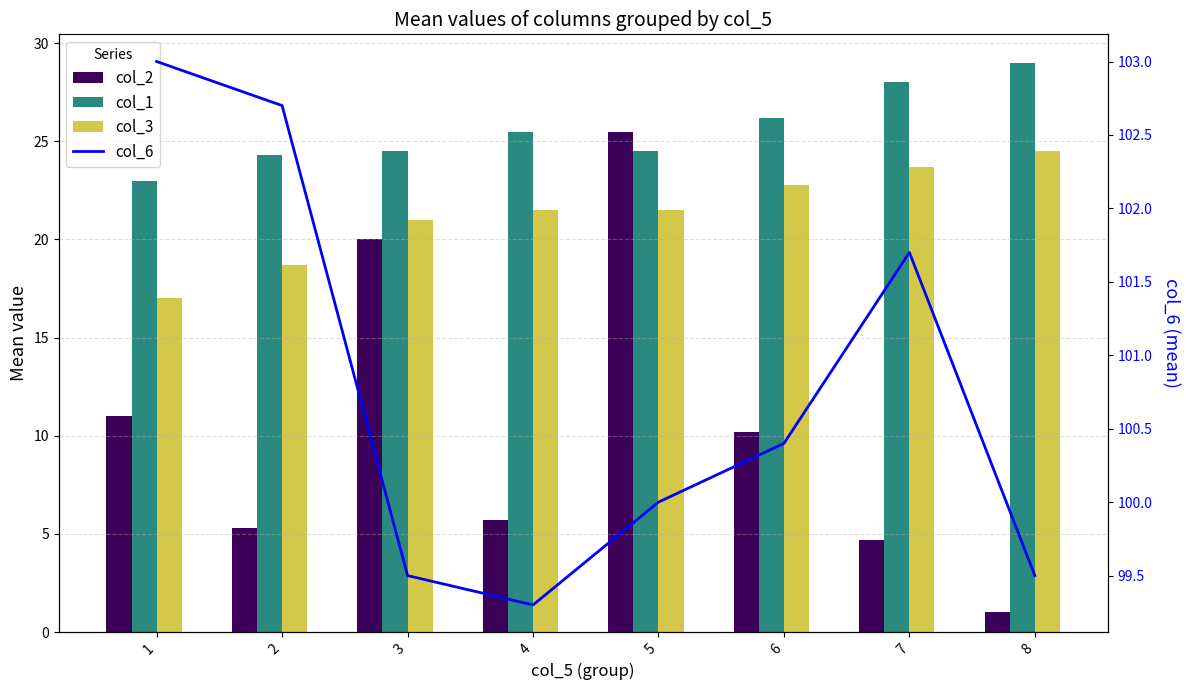

What is the value of the col_1 bar at the 4th from the left?

25.5